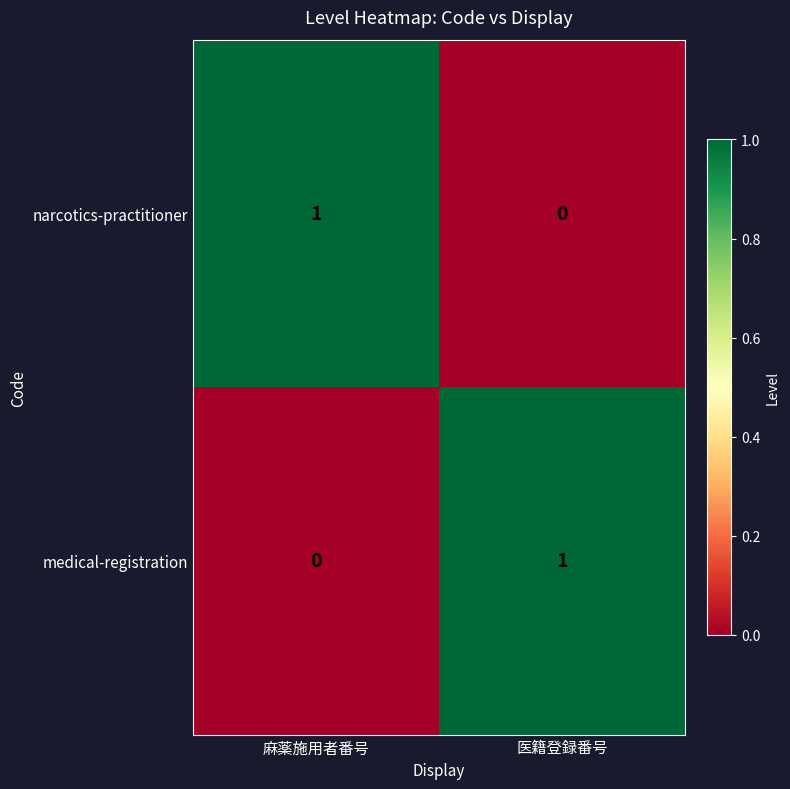

At which label is medical-registration closest to 0?

麻薬施用者番号